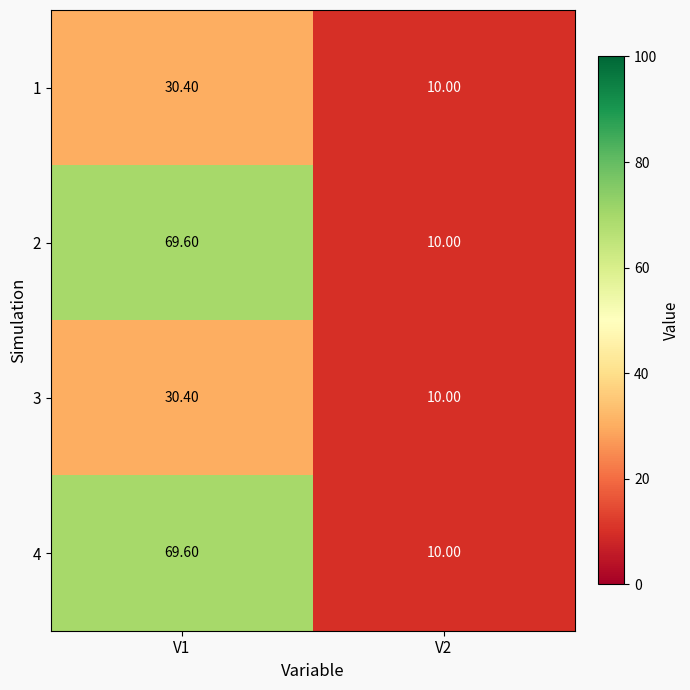

Is the value of 4 at V2 greater than the value of 2 at V1?

No